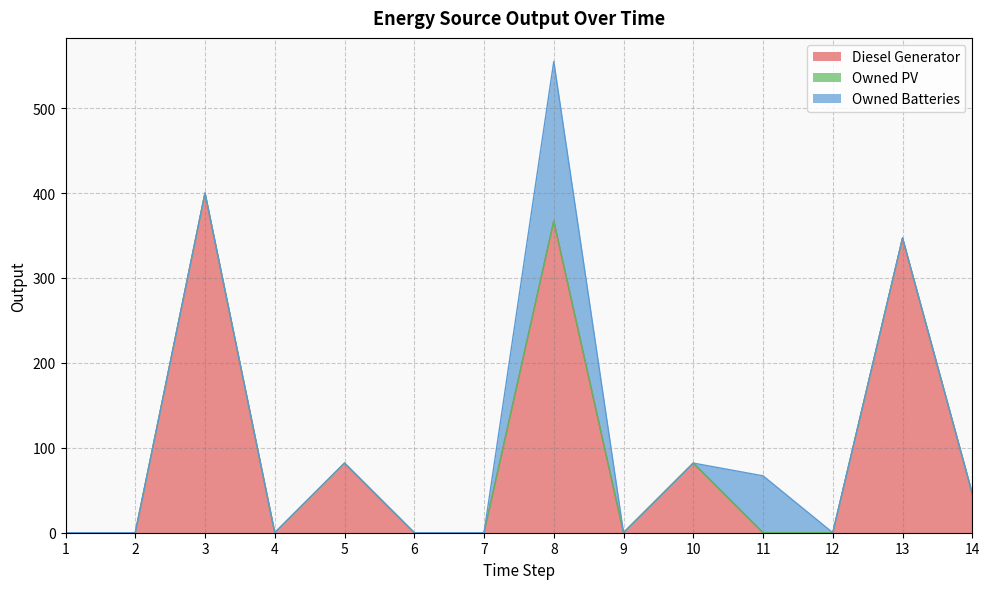

The value of Diesel Generator at 2 is 0. True or false?

True